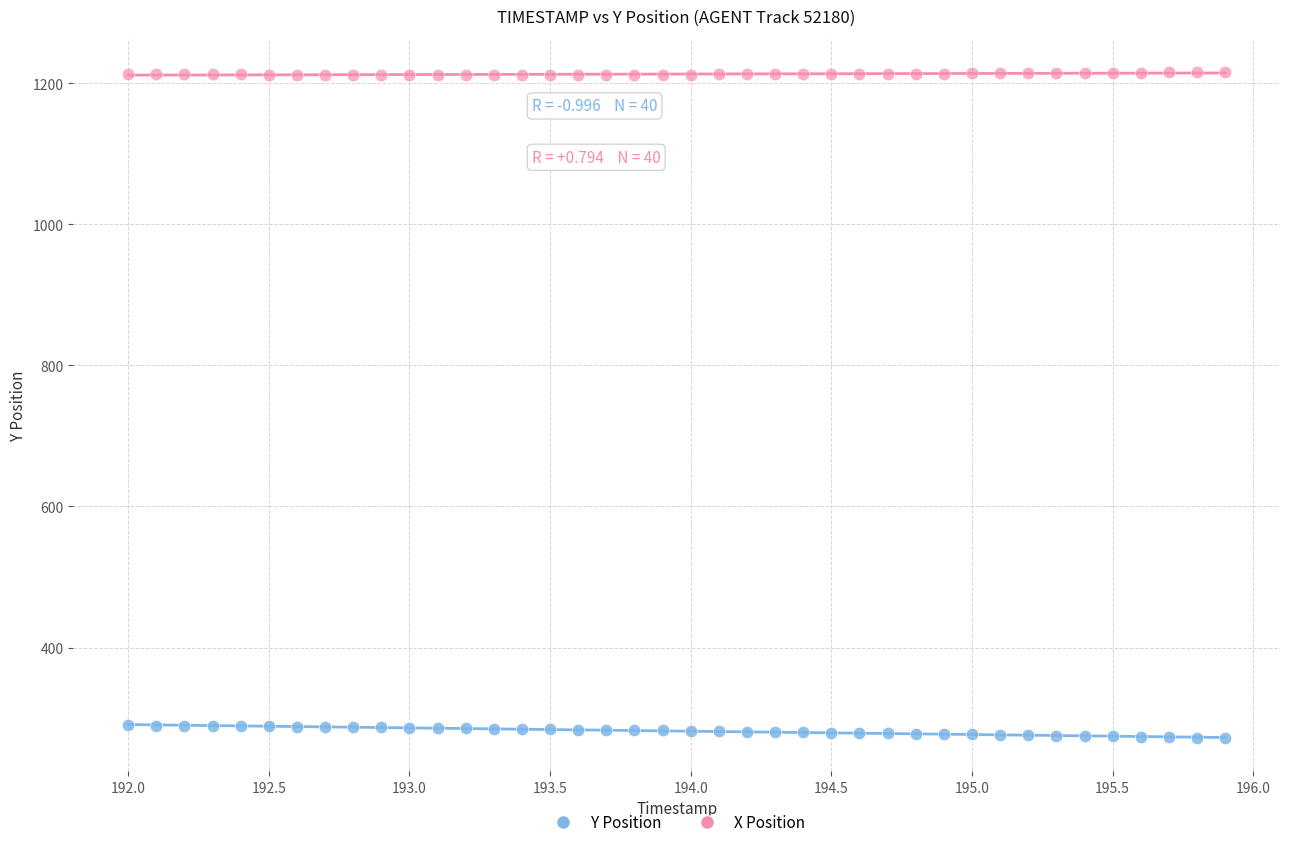

Across all data points, what is the range of Y values (max minus min)?

944.1